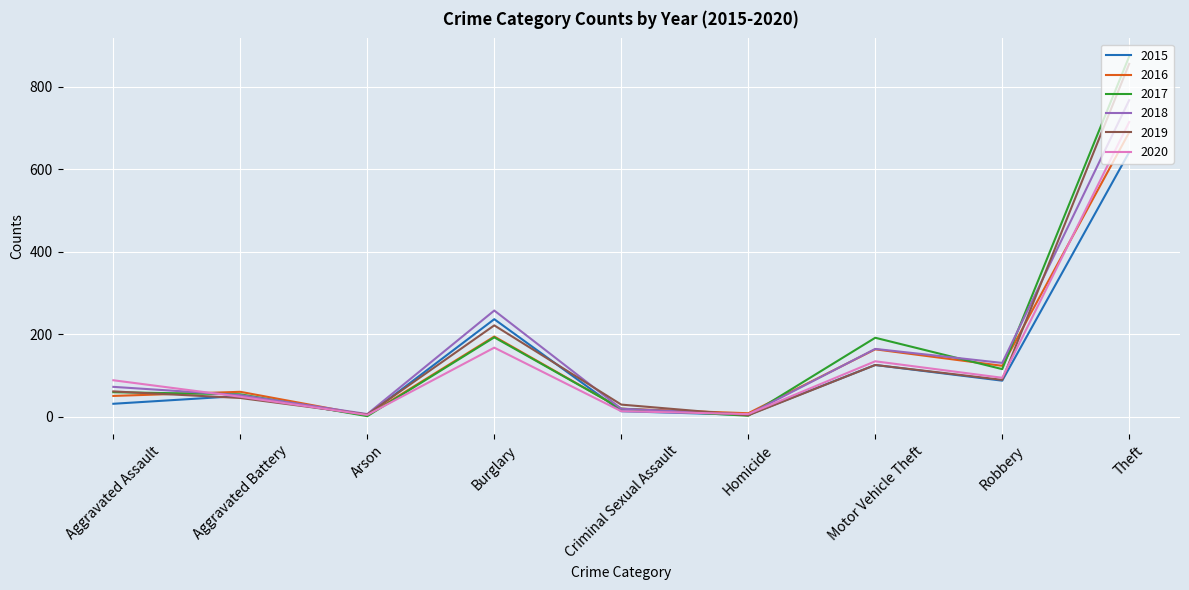

What is the sum of the 2016 values at Burglary and Homicide?

202